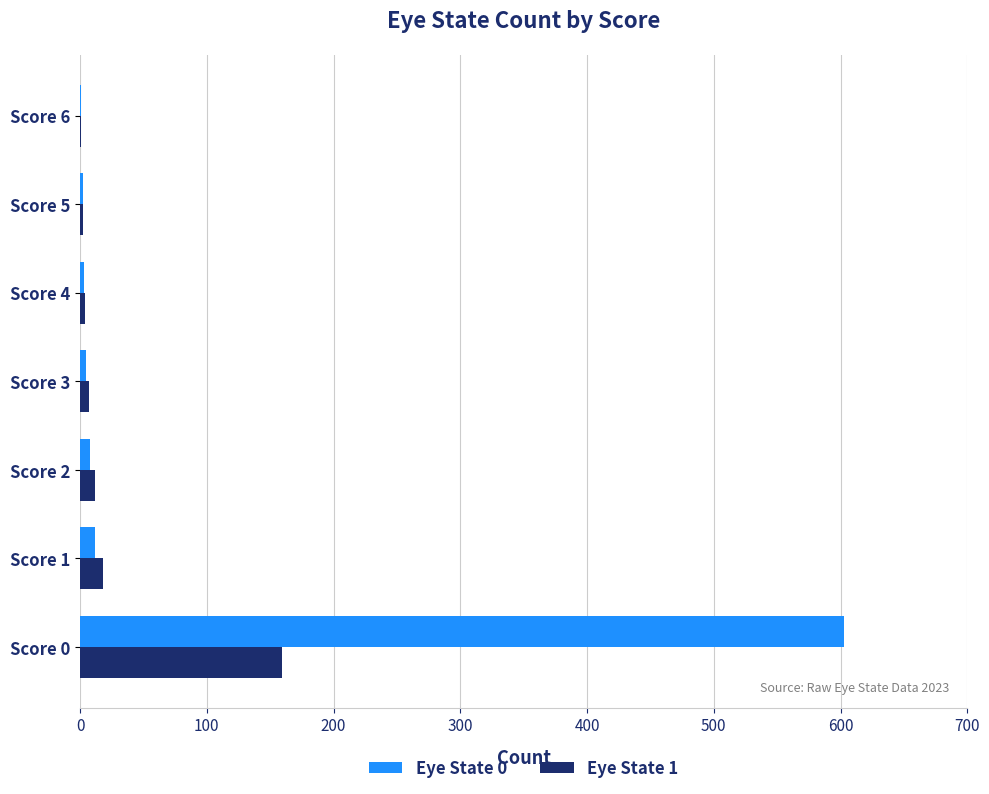

How many categories are shown in the chart?

7